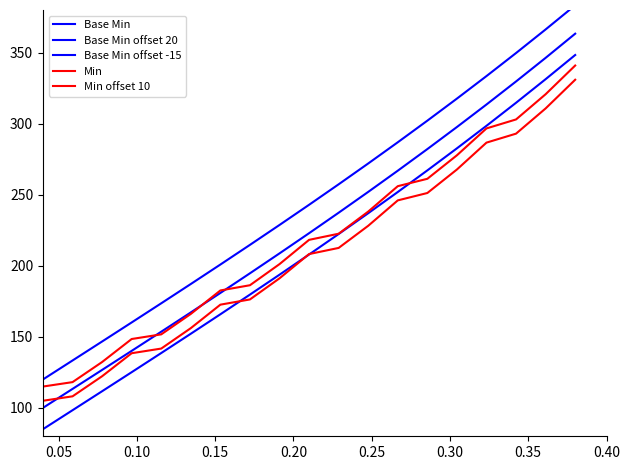

True or false: Base Min offset -15 has a value of 111.7 at 0.10.

True